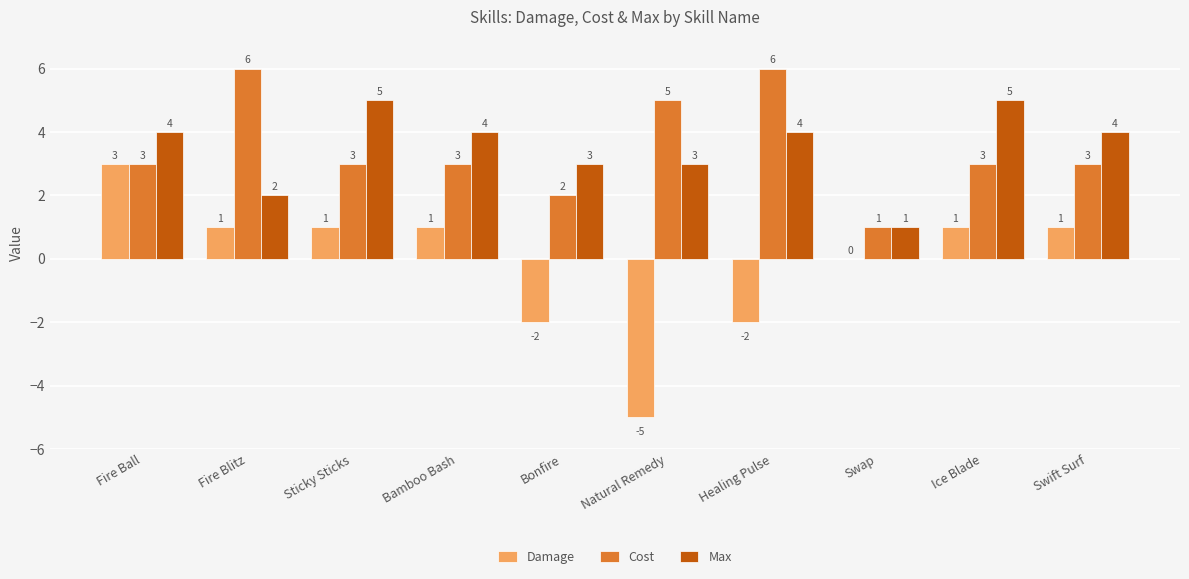

What is the sum of all Max values?

35